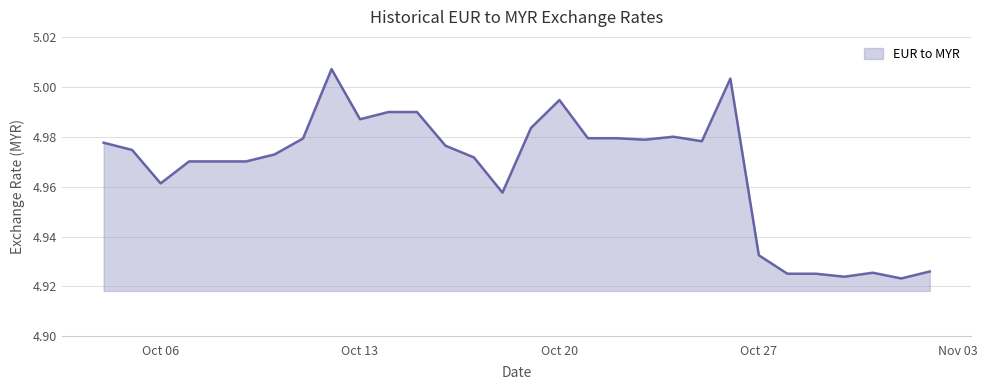

Where is the data nearest to the value 4?

01-11-17